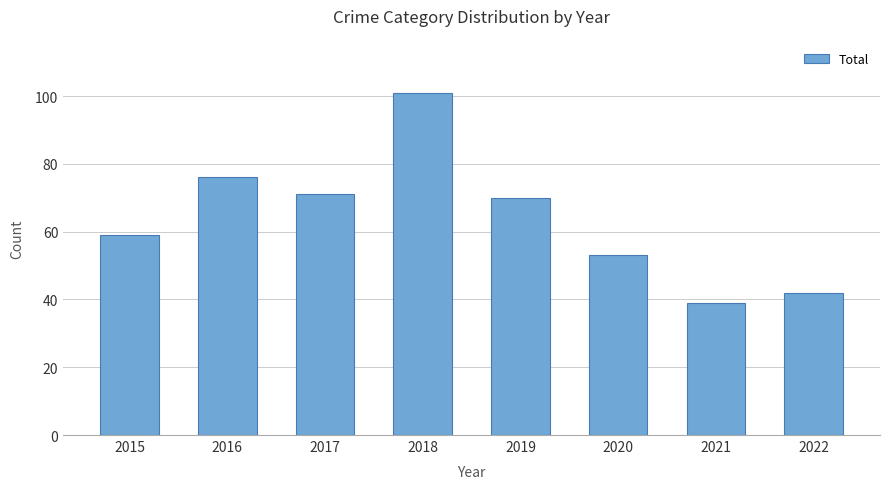

Is it true that the value at 2015 is 13?

False